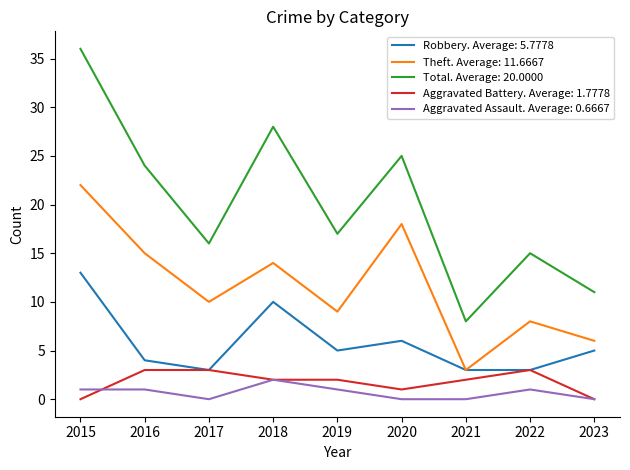

Count the number of data series in this chart.

5